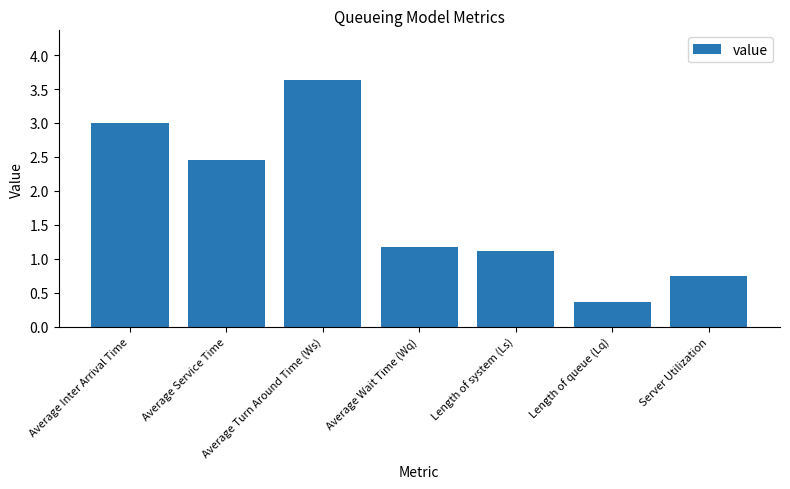

List the labels in order of value, largest first.

Average Turn Around Time (Ws), Average Inter Arrival Time, Average Service Time, Average Wait Time (Wq), Length of system (Ls), Server Utilization, Length of queue (Lq)